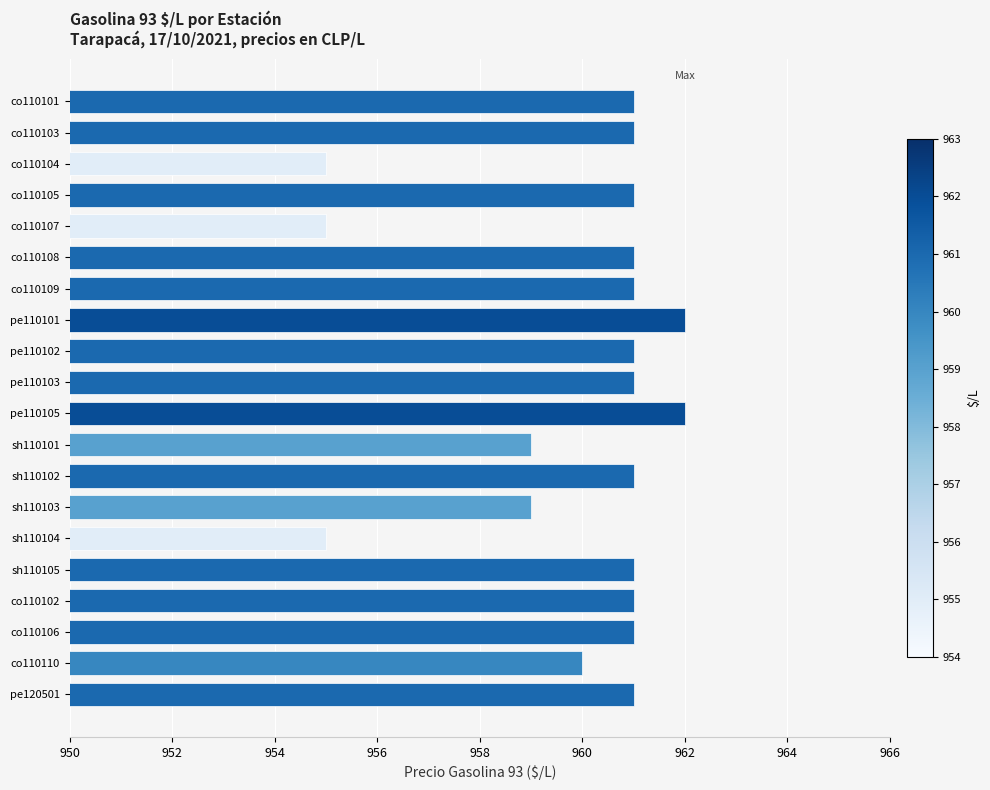

The chart shows a value of 1505 at co110106. True or false?

False